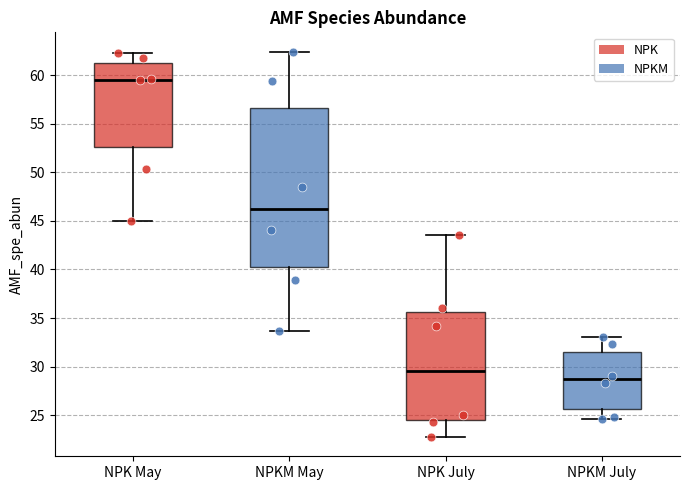

Where is the lower edge of the box for NPK July on the y-axis? The values are not printed on the chart, so give them approximately, as read against the axis.

24.5